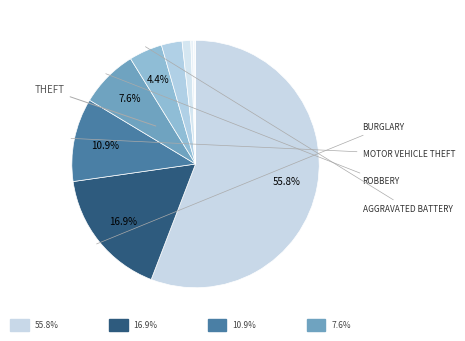

What percentage is the Motor Vehicle Theft slice, to the nearest percent?

11%